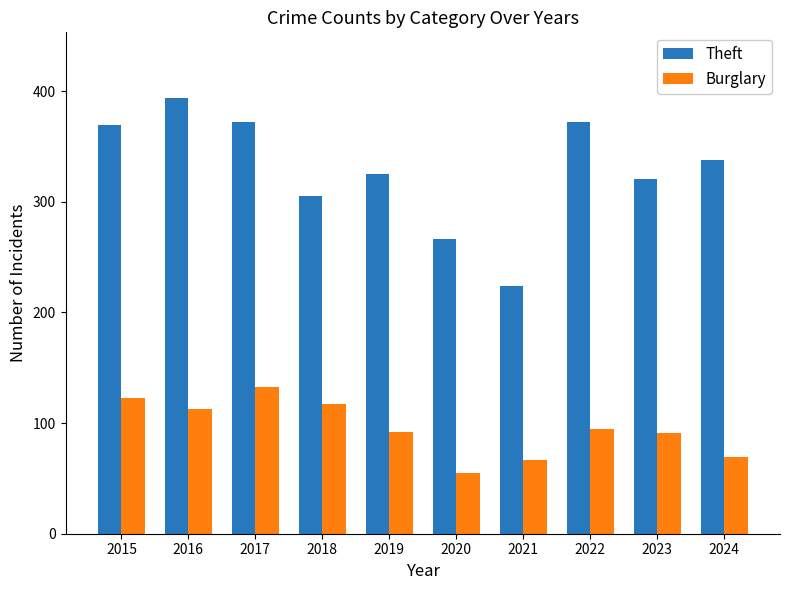

List the series in order of their overall mean, highest first.

Theft, Burglary